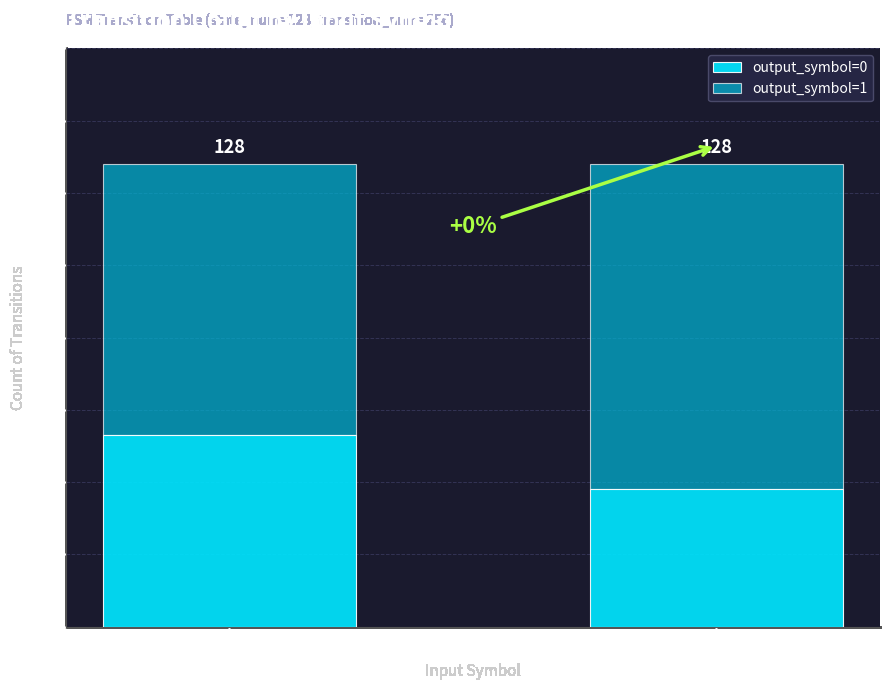

Rank the series at Input: b from lowest to highest value.

output_symbol=0, output_symbol=1